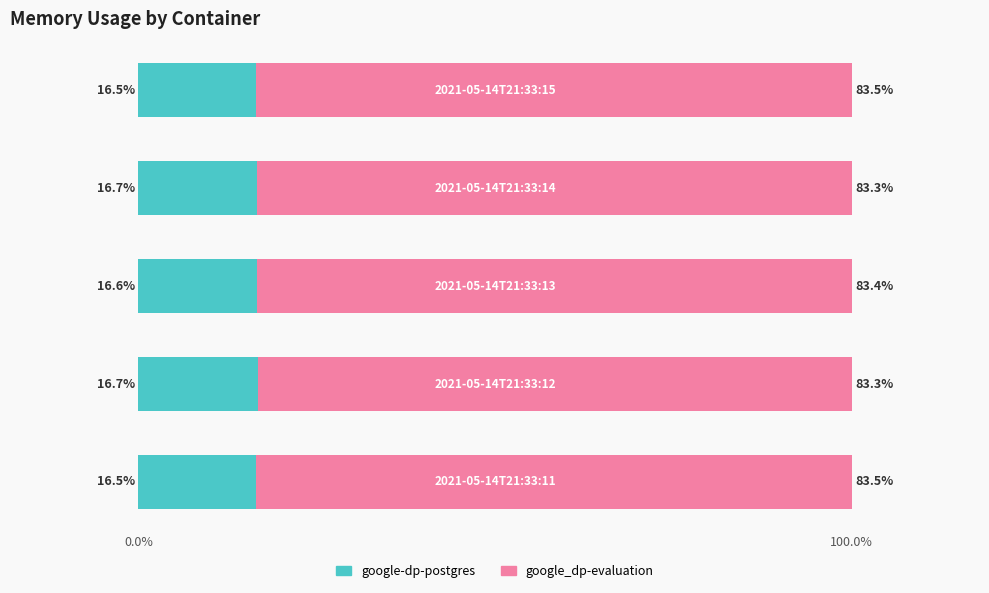

What is the minimum value for google-dp-postgres?

16.5